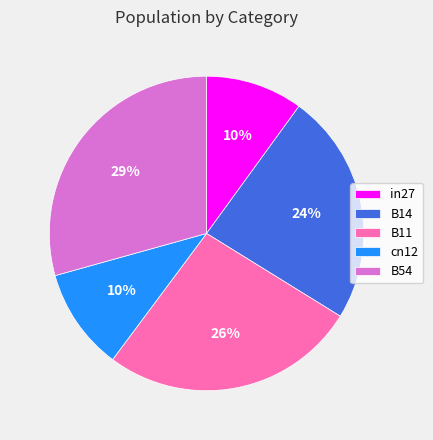

To the nearest percent, what portion does B11 represent?

26%